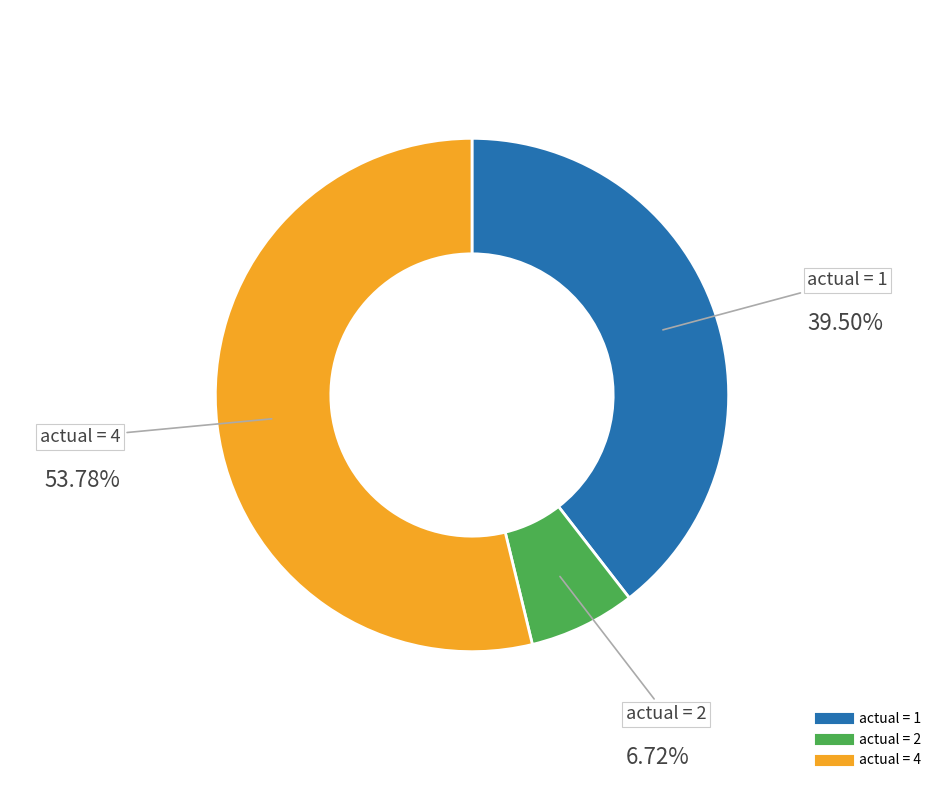

Does any single category account for the majority?

No